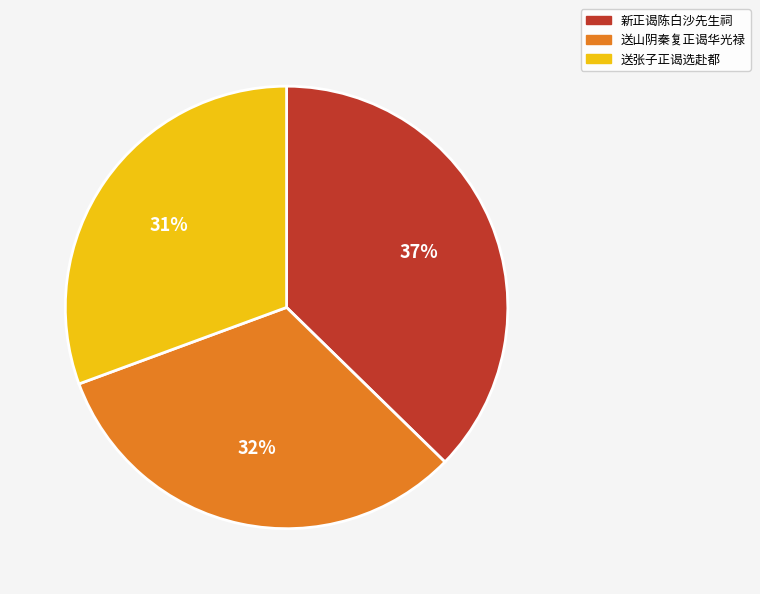

Approximately how many times larger is the value at 送山阴秦复正谒华光禄 compared to 新正谒陈白沙先生祠?

0.9